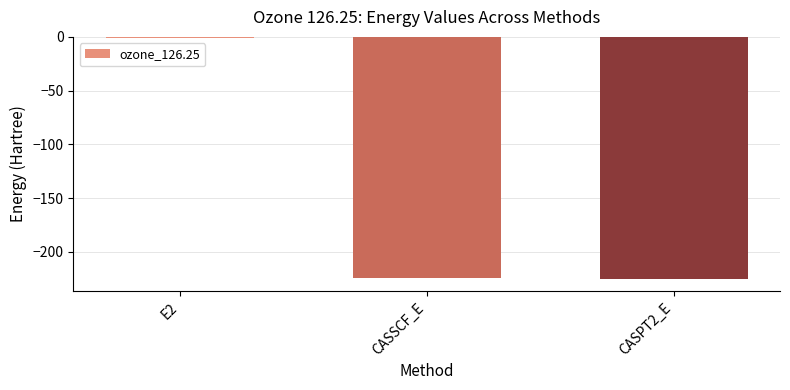

Which label corresponds to the largest value in the chart?

E2